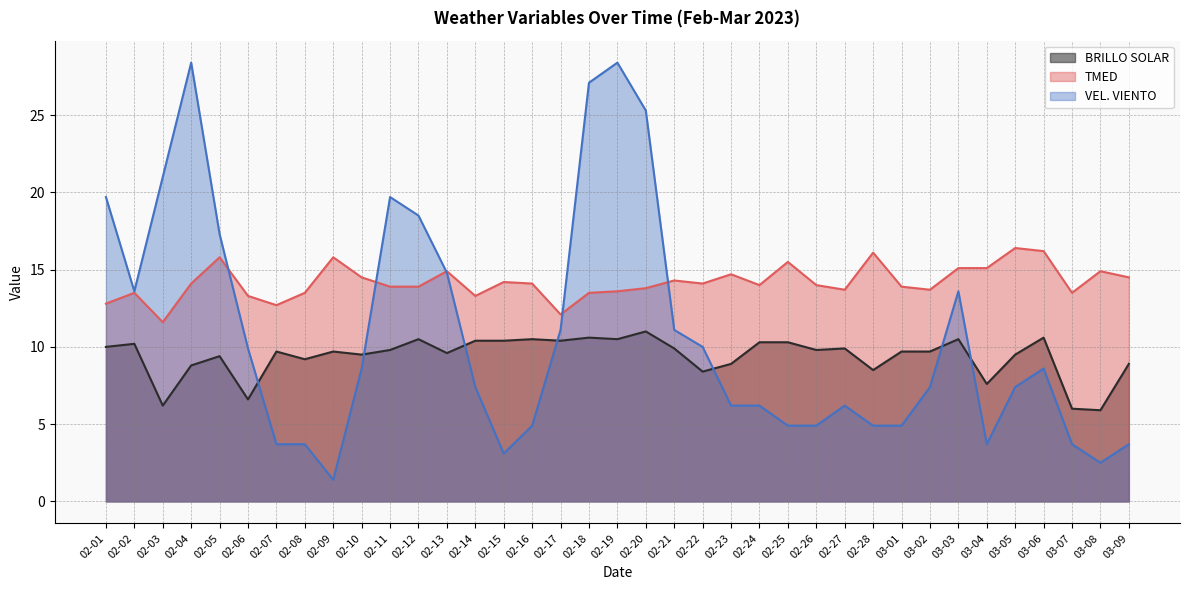

What is the value of the VEL. VIENTO point at the 6th from the left?

9.9